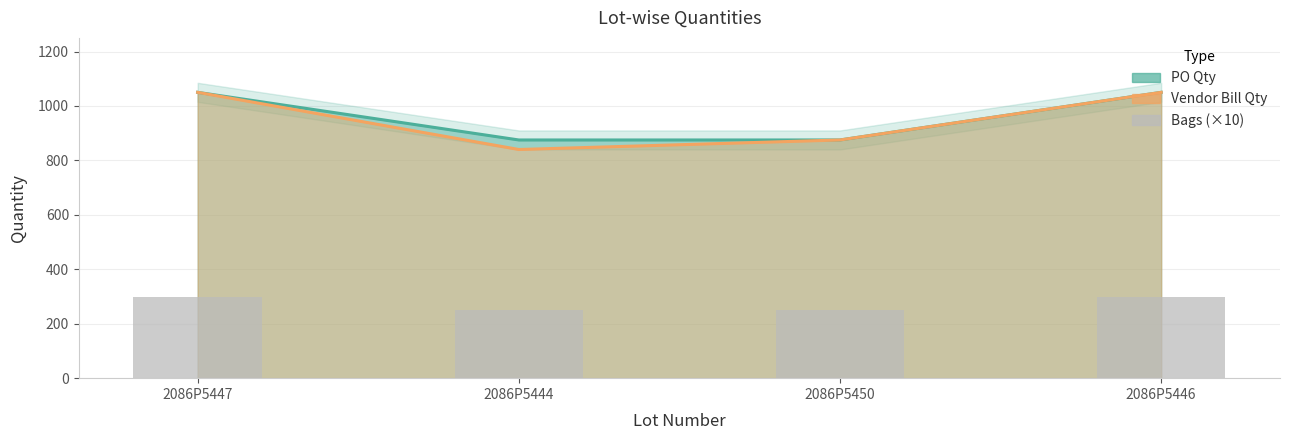

Is it true that the value at 2086P5447 is 416?

False